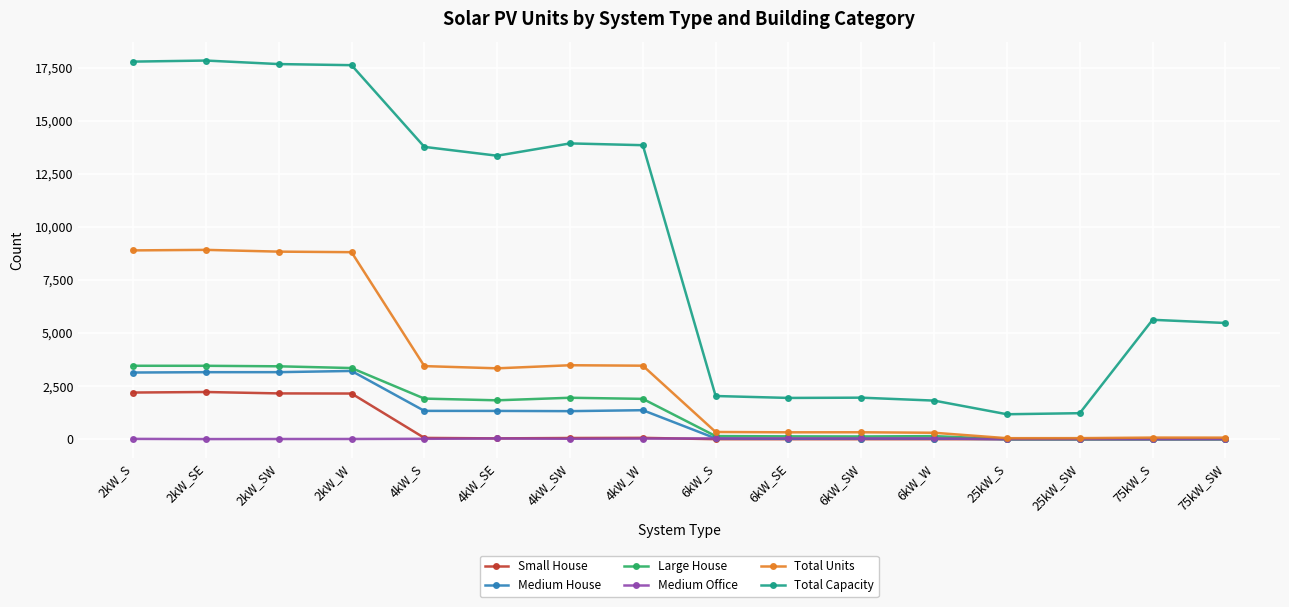

At how many categories does at least one series exceed 10810?

8